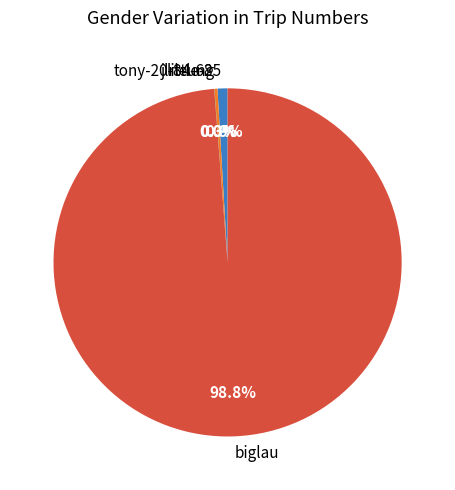

Between little-25 and biglau, which is larger?

biglau